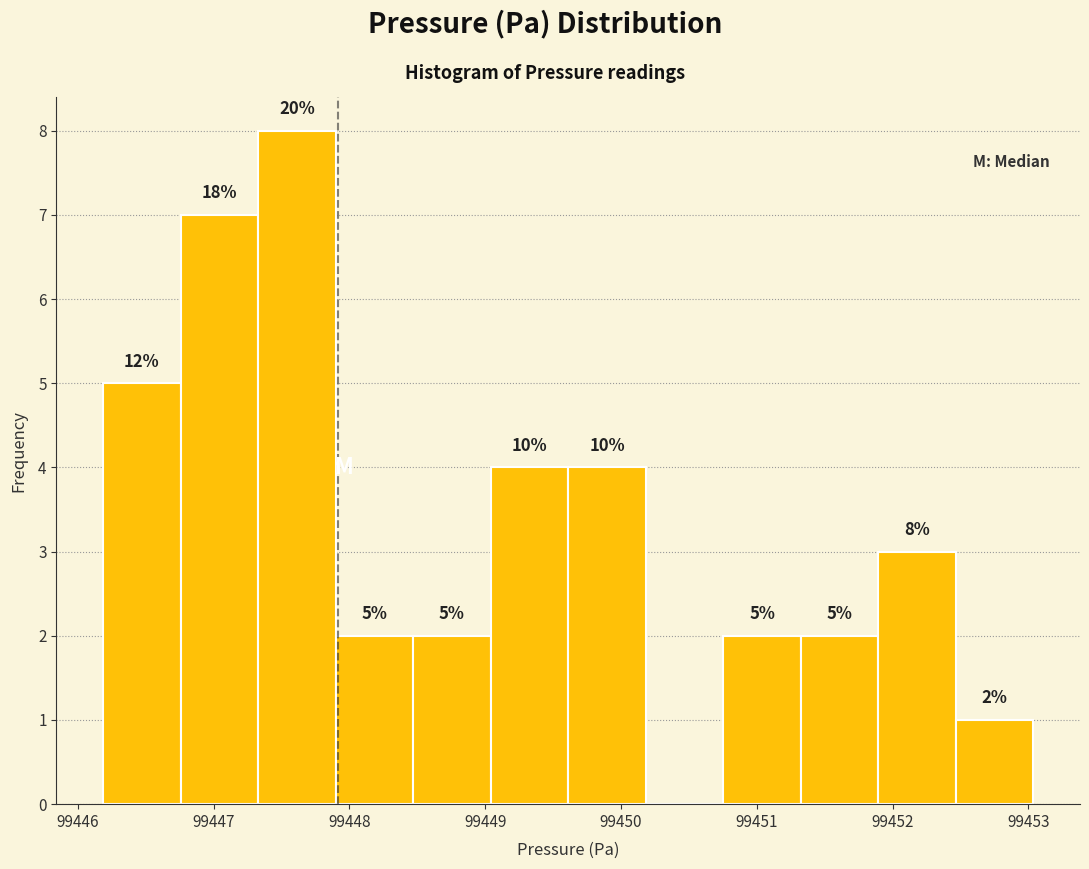

Which range on the x-axis has the tallest bar?

99447.3 to 99447.9